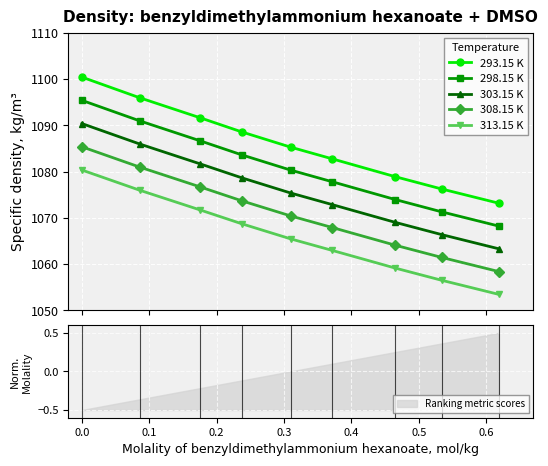

True or false: 293.15 K has more than 0 interior local peaks.

False